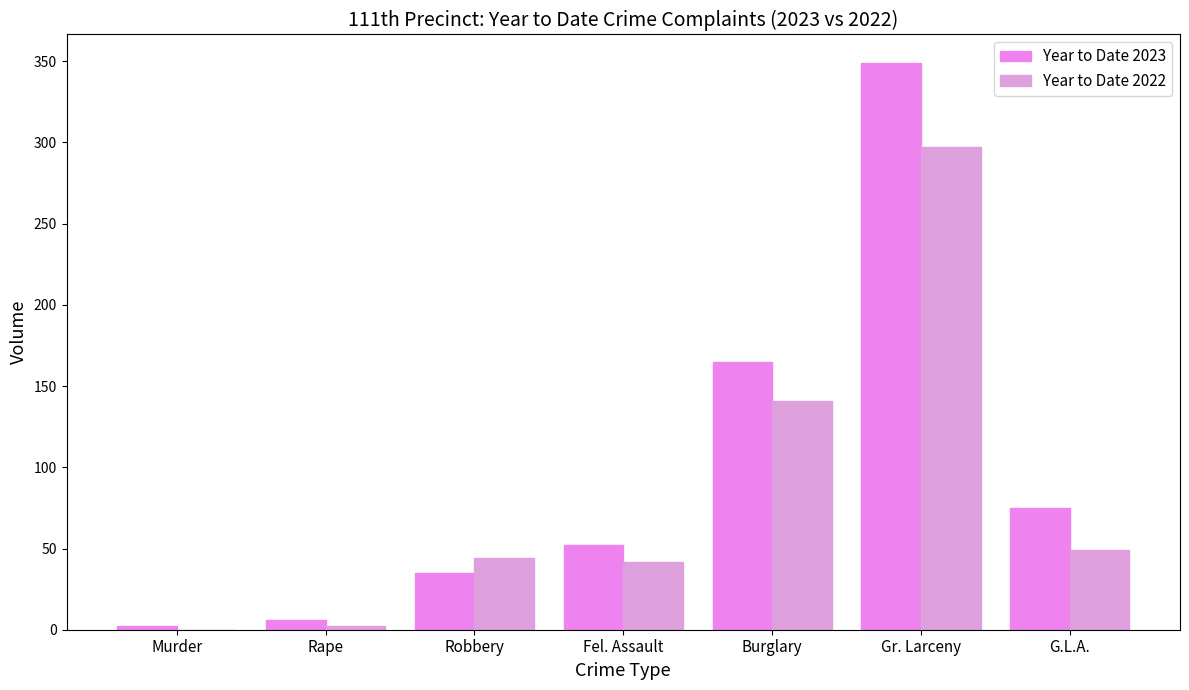

How many groups of bars are there?

7